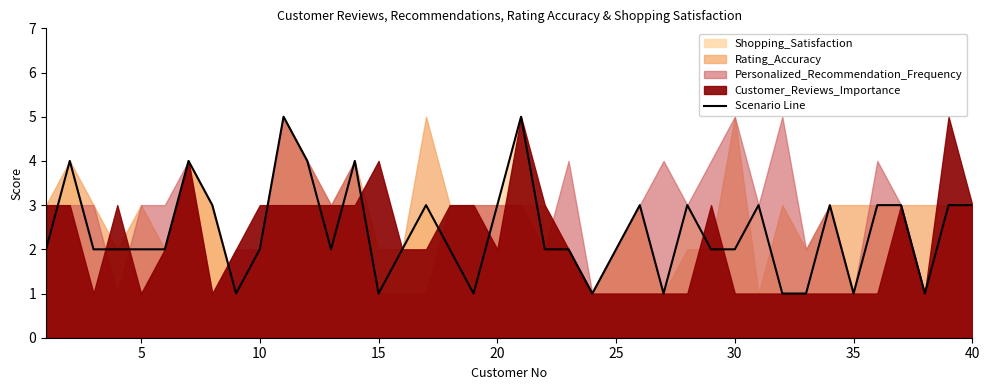

What is the maximum value for Scenario Line?

5